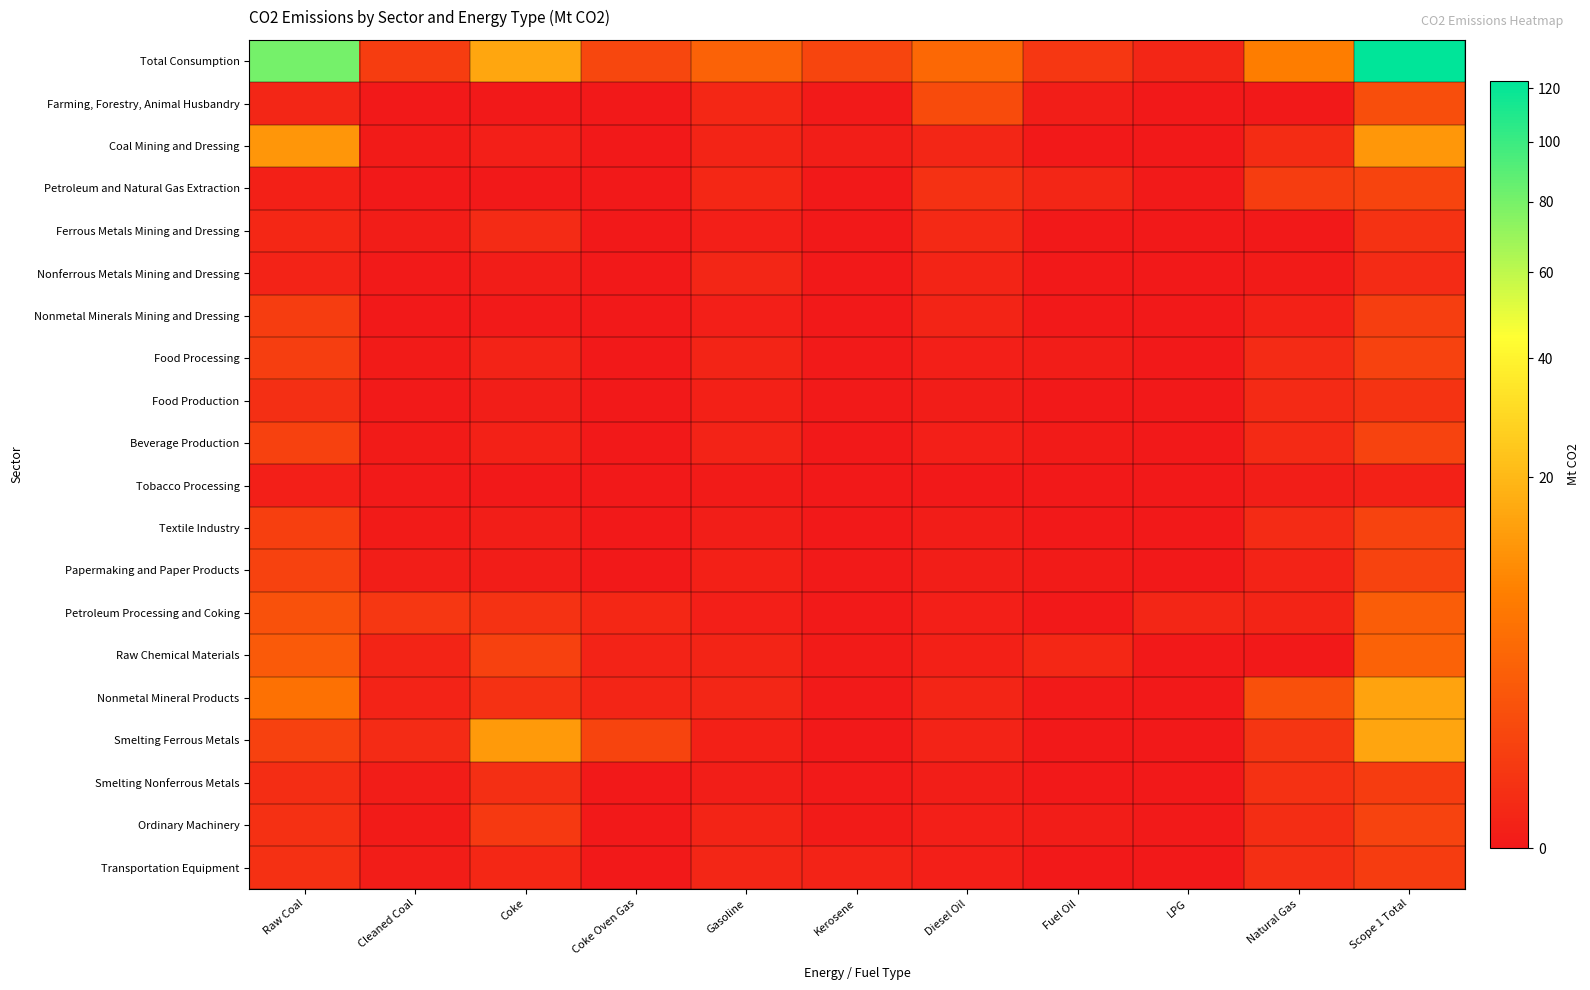

Reading left to right, transcribe all the data shown in this chart.

Total Consumption: Raw Coal=80.6	Cleaned Coal=0.6	Coke=15.5	Coke Oven Gas=1.1	Gasoline=3.5	Kerosene=1.0	Diesel Oil=4.2	Fuel Oil=0.4	LPG=0.1	Natural Gas=7.5	Scope 1 Total=123.0
Farming, Forestry, Animal Husbandry: Raw Coal=0.1	Cleaned Coal=0.0	Coke=0.0	Coke Oven Gas=0.0	Gasoline=0.1	Kerosene=0.0	Diesel Oil=1.4	Fuel Oil=0.0	LPG=0.0	Natural Gas=0.0	Scope 1 Total=1.5
Coal Mining and Dressing: Raw Coal=11.9	Cleaned Coal=0.0	Coke=0.0	Coke Oven Gas=0.0	Gasoline=0.0	Kerosene=0.0	Diesel Oil=0.0	Fuel Oil=0.0	LPG=0.0	Natural Gas=0.1	Scope 1 Total=12.2
Petroleum and Natural Gas Extraction: Raw Coal=0.0	Cleaned Coal=0.0	Coke=0.0	Coke Oven Gas=0.0	Gasoline=0.1	Kerosene=0.0	Diesel Oil=0.2	Fuel Oil=0.1	LPG=0.0	Natural Gas=0.6	Scope 1 Total=1.0
Ferrous Metals Mining and Dressing: Raw Coal=0.1	Cleaned Coal=0.0	Coke=0.1	Coke Oven Gas=0.0	Gasoline=0.0	Kerosene=0.0	Diesel Oil=0.1	Fuel Oil=0.0	LPG=0.0	Natural Gas=0.0	Scope 1 Total=0.3
Nonferrous Metals Mining and Dressing: Raw Coal=0.0	Cleaned Coal=0.0	Coke=0.0	Coke Oven Gas=0.0	Gasoline=0.1	Kerosene=0.0	Diesel Oil=0.0	Fuel Oil=0.0	LPG=0.0	Natural Gas=0.0	Scope 1 Total=0.1
Nonmetal Minerals Mining and Dressing: Raw Coal=0.6	Cleaned Coal=0.0	Coke=0.0	Coke Oven Gas=0.0	Gasoline=0.0	Kerosene=0.0	Diesel Oil=0.0	Fuel Oil=0.0	LPG=0.0	Natural Gas=0.0	Scope 1 Total=0.6
Food Processing: Raw Coal=0.7	Cleaned Coal=0.0	Coke=0.0	Coke Oven Gas=0.0	Gasoline=0.0	Kerosene=0.0	Diesel Oil=0.0	Fuel Oil=0.0	LPG=0.0	Natural Gas=0.1	Scope 1 Total=0.8
Food Production: Raw Coal=0.2	Cleaned Coal=0.0	Coke=0.0	Coke Oven Gas=0.0	Gasoline=0.0	Kerosene=0.0	Diesel Oil=0.0	Fuel Oil=0.0	LPG=0.0	Natural Gas=0.1	Scope 1 Total=0.3
Beverage Production: Raw Coal=0.7	Cleaned Coal=0.0	Coke=0.0	Coke Oven Gas=0.0	Gasoline=0.0	Kerosene=0.0	Diesel Oil=0.0	Fuel Oil=0.0	LPG=0.0	Natural Gas=0.1	Scope 1 Total=0.9
Tobacco Processing: Raw Coal=0.0	Cleaned Coal=0.0	Coke=0.0	Coke Oven Gas=0.0	Gasoline=0.0	Kerosene=0.0	Diesel Oil=0.0	Fuel Oil=0.0	LPG=0.0	Natural Gas=0.0	Scope 1 Total=0.0
Textile Industry: Raw Coal=0.7	Cleaned Coal=0.0	Coke=0.0	Coke Oven Gas=0.0	Gasoline=0.0	Kerosene=0.0	Diesel Oil=0.0	Fuel Oil=0.0	LPG=0.0	Natural Gas=0.1	Scope 1 Total=0.9
Papermaking and Paper Products: Raw Coal=0.8	Cleaned Coal=0.0	Coke=0.0	Coke Oven Gas=0.0	Gasoline=0.0	Kerosene=0.0	Diesel Oil=0.0	Fuel Oil=0.0	LPG=0.0	Natural Gas=0.0	Scope 1 Total=0.9
Petroleum Processing and Coking: Raw Coal=1.8	Cleaned Coal=0.4	Coke=0.2	Coke Oven Gas=0.1	Gasoline=0.0	Kerosene=0.0	Diesel Oil=0.0	Fuel Oil=0.0	LPG=0.1	Natural Gas=0.0	Scope 1 Total=2.9
Raw Chemical Materials: Raw Coal=2.6	Cleaned Coal=0.0	Coke=0.8	Coke Oven Gas=0.0	Gasoline=0.0	Kerosene=0.0	Diesel Oil=0.0	Fuel Oil=0.1	LPG=0.0	Natural Gas=0.0	Scope 1 Total=3.5
Nonmetal Mineral Products: Raw Coal=5.4	Cleaned Coal=0.0	Coke=0.2	Coke Oven Gas=0.0	Gasoline=0.0	Kerosene=0.0	Diesel Oil=0.0	Fuel Oil=0.0	LPG=0.0	Natural Gas=1.7	Scope 1 Total=14.8
Smelting Ferrous Metals: Raw Coal=0.8	Cleaned Coal=0.1	Coke=12.9	Coke Oven Gas=0.9	Gasoline=0.0	Kerosene=0.0	Diesel Oil=0.0	Fuel Oil=0.0	LPG=0.0	Natural Gas=0.3	Scope 1 Total=15.1
Smelting Nonferrous Metals: Raw Coal=0.2	Cleaned Coal=0.0	Coke=0.2	Coke Oven Gas=0.0	Gasoline=0.0	Kerosene=0.0	Diesel Oil=0.0	Fuel Oil=0.0	LPG=0.0	Natural Gas=0.2	Scope 1 Total=0.6
Ordinary Machinery: Raw Coal=0.2	Cleaned Coal=0.0	Coke=0.5	Coke Oven Gas=0.0	Gasoline=0.0	Kerosene=0.0	Diesel Oil=0.0	Fuel Oil=0.0	LPG=0.0	Natural Gas=0.2	Scope 1 Total=0.9
Transportation Equipment: Raw Coal=0.2	Cleaned Coal=0.0	Coke=0.1	Coke Oven Gas=0.0	Gasoline=0.0	Kerosene=0.0	Diesel Oil=0.0	Fuel Oil=0.0	LPG=0.0	Natural Gas=0.2	Scope 1 Total=0.5